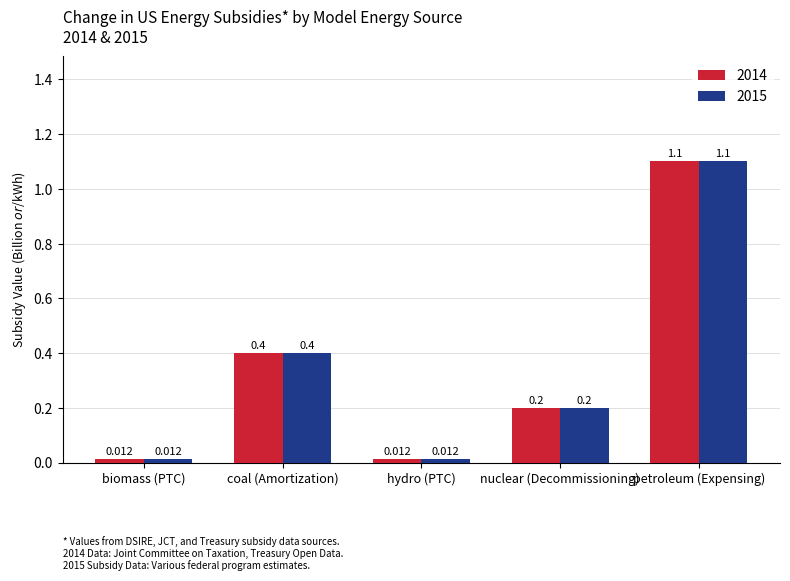

What is the difference between the 2015 values at biomass (PTC) and nuclear (Decommissioning)?

0.2